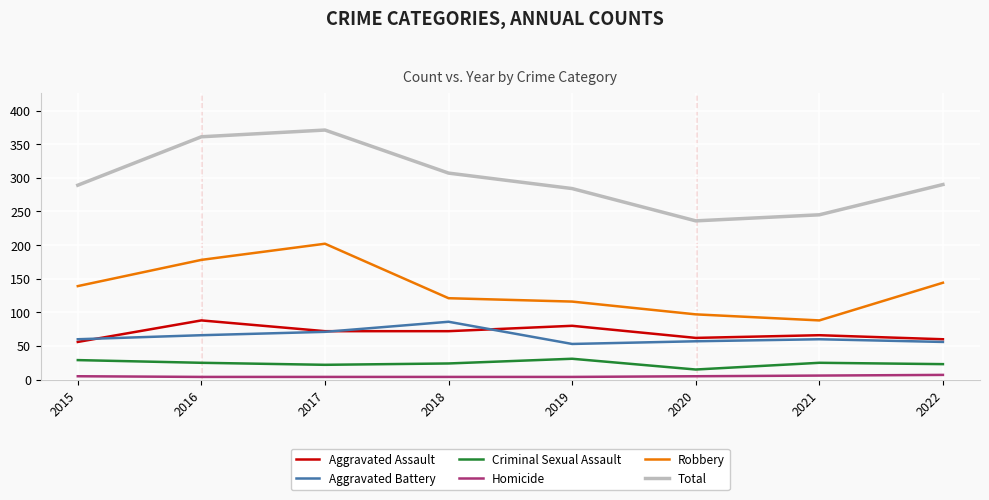

Between 2016 and 2021, which series saw the biggest shift?

Total